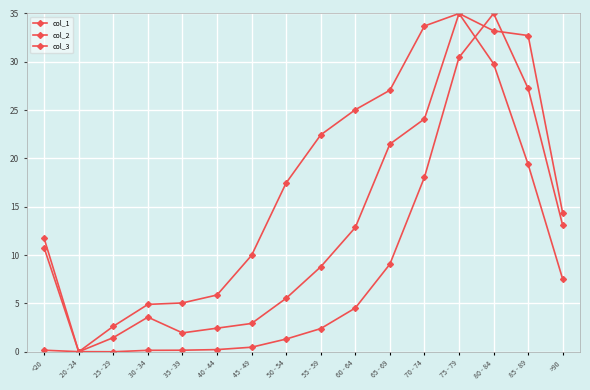

Does the chart have visible grid lines?

Yes